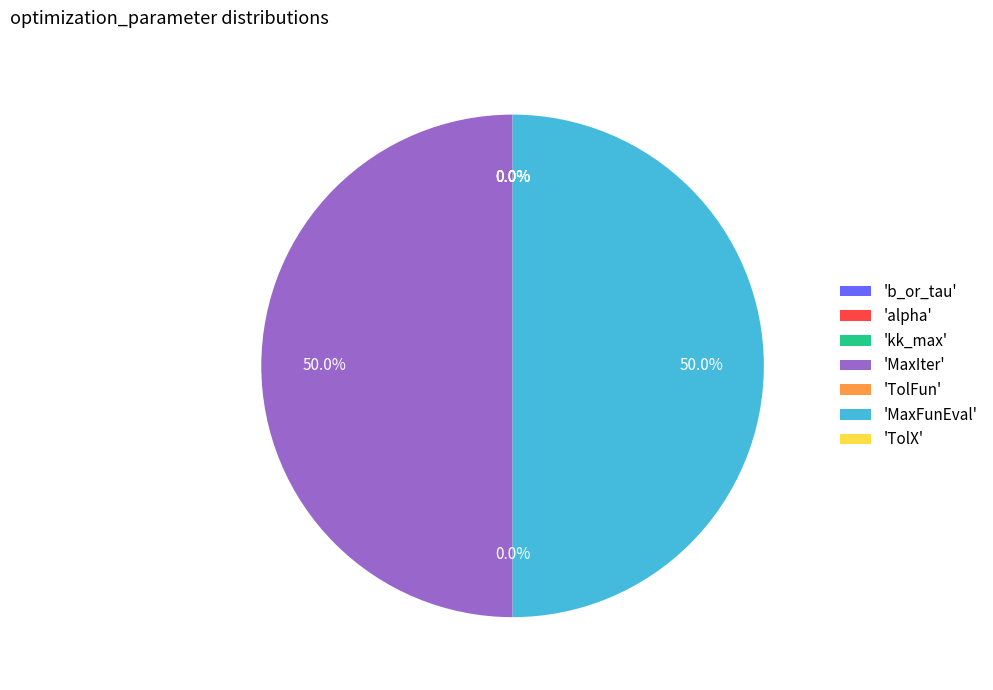

What is the smallest slice in the pie chart?

TolFun